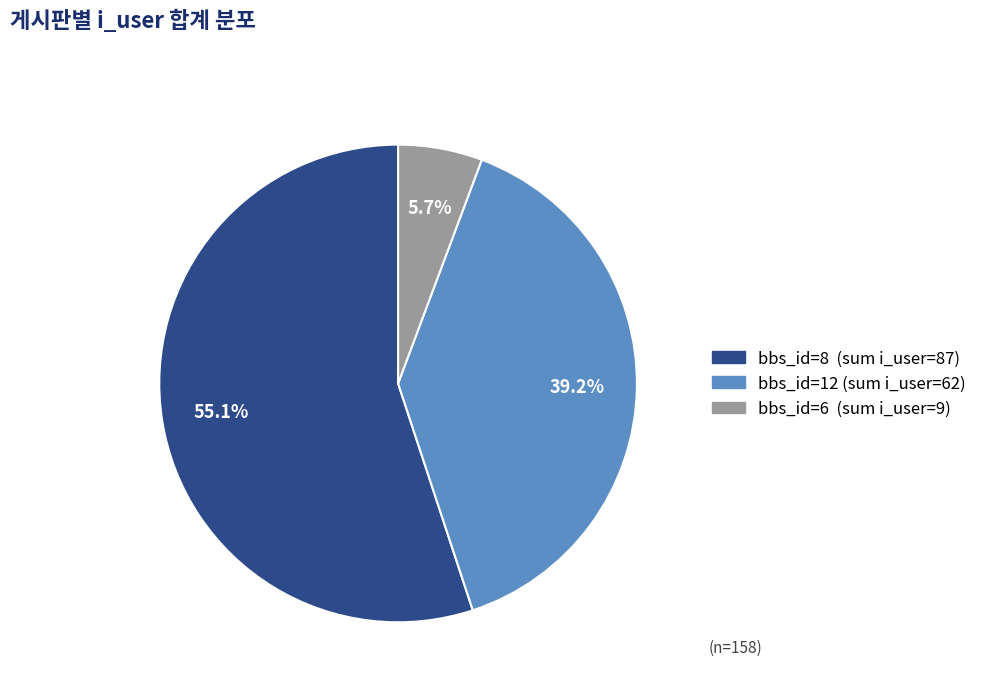

How many segments does this pie chart have?

3